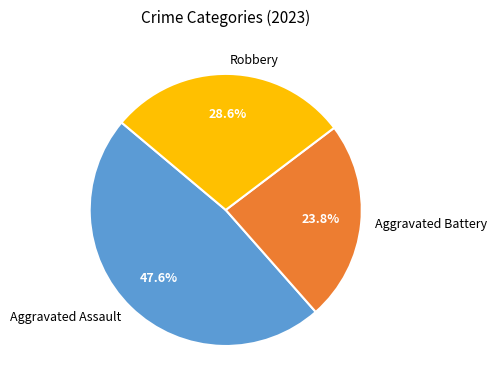

What portion of the pie excludes Aggravated Assault?

52.4%